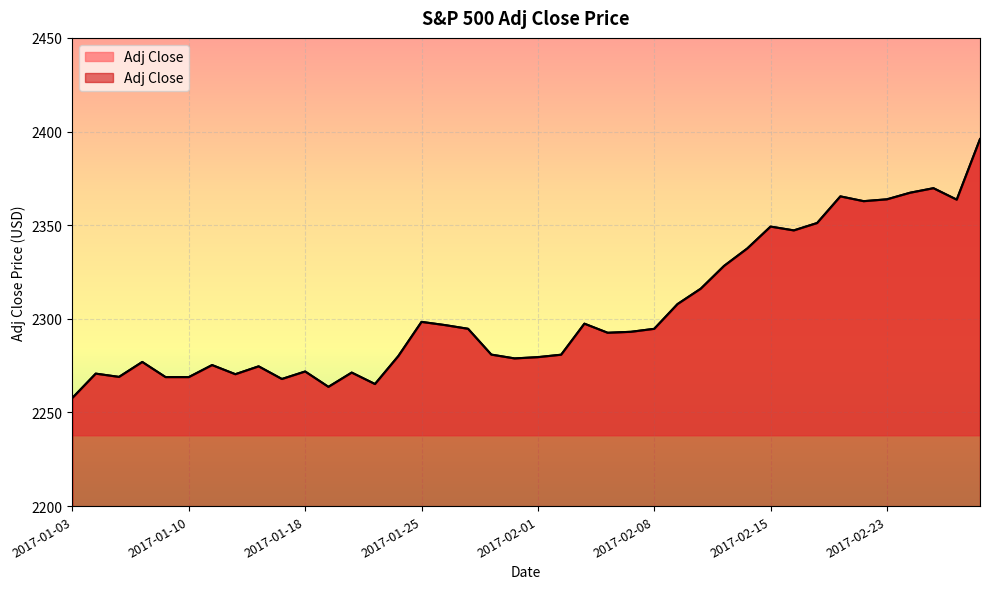

What value does the data have at 2017-02-01?

2279.6